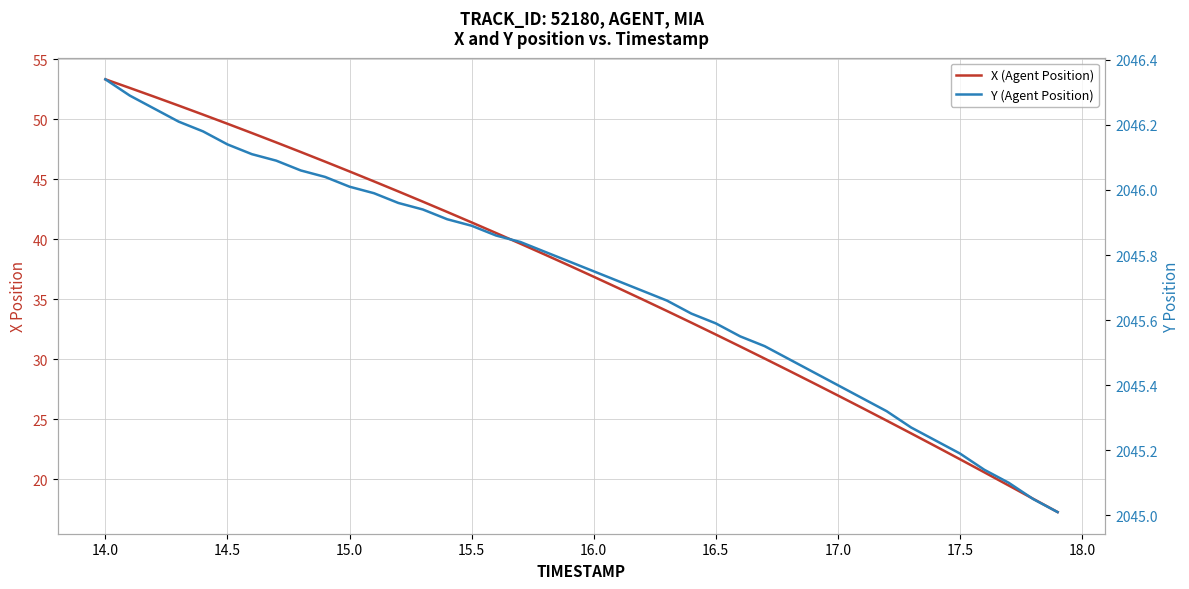

What is the greatest value displayed?

2046.3